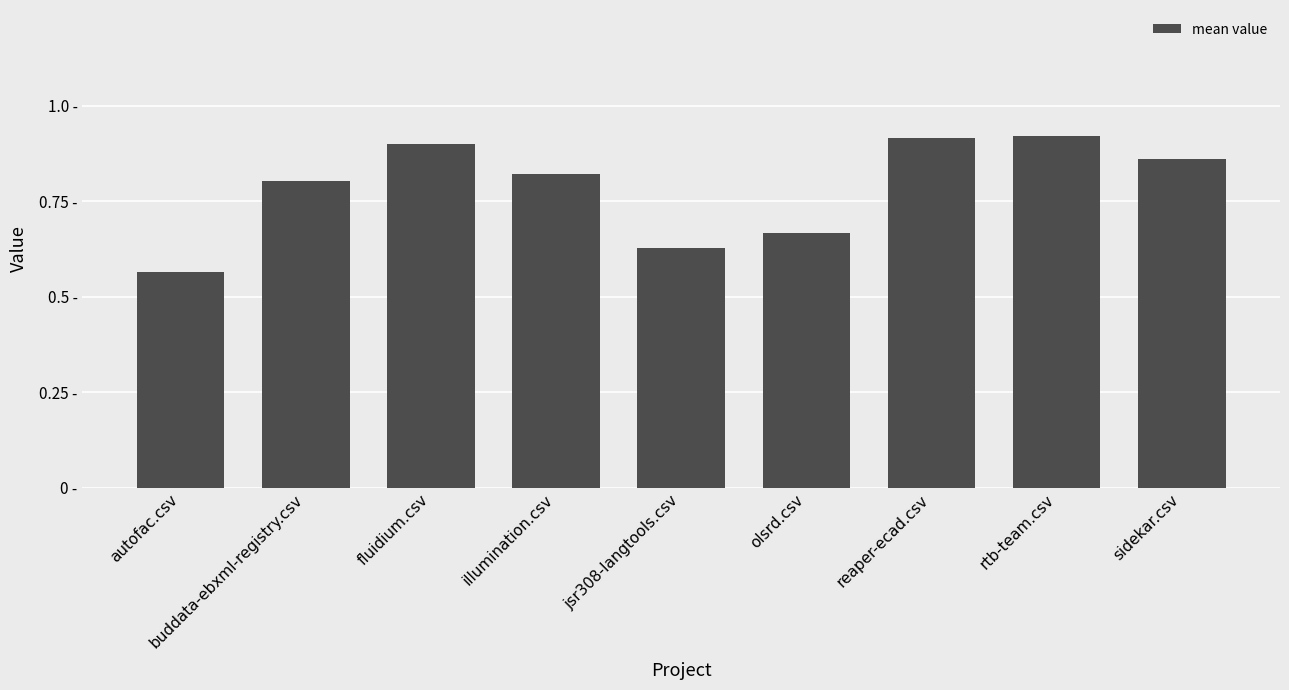

Does the chart contain any negative values?

No